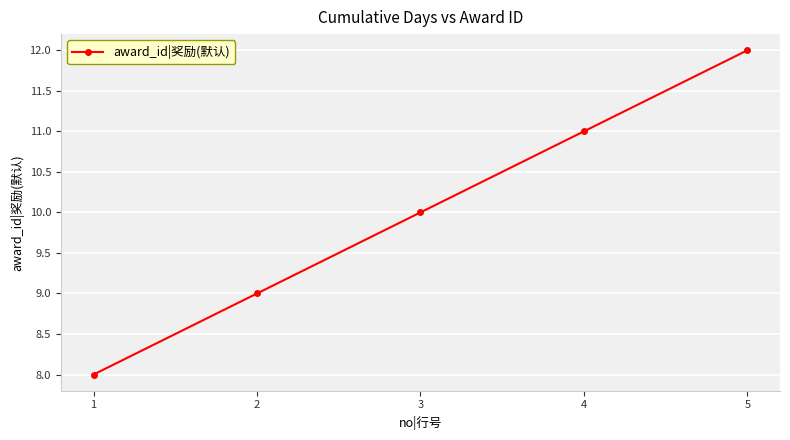

Reading left to right, extract all data points from this chart.

8	9	10	11	12